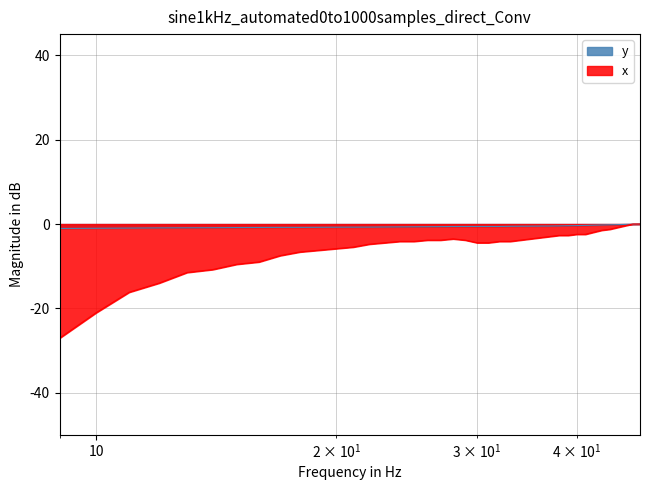

List the labels in order of value, largest first.

48, 47, 46, 45, 44, 43, 42, 41, 40, 39, 38, 37, 36, 35, 34, 33, 29, 30, 31, 32, 28, 27, 26, 25, 24, 23, 22, 21, 20, 19, 17, 18, 16, 15, 14, 13, 12, 11, 10, 9